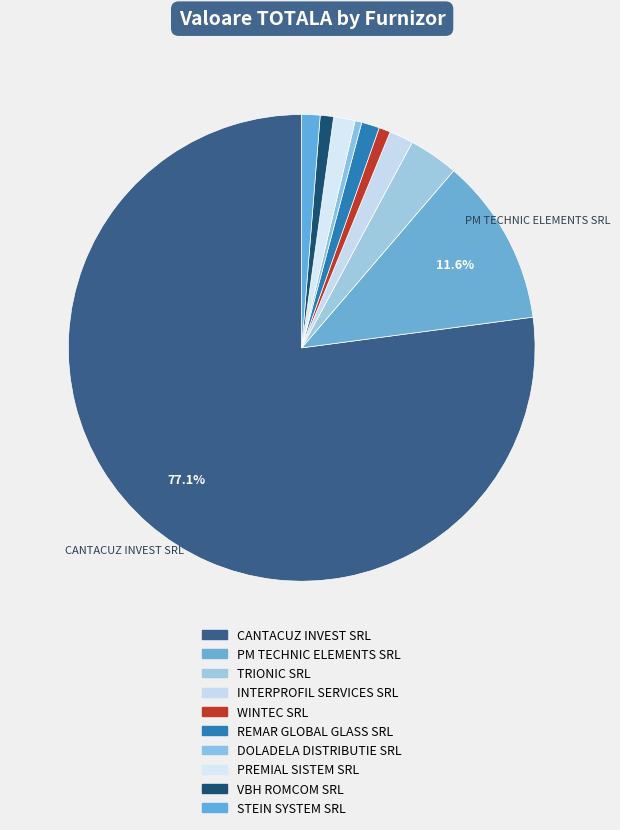

The PREMIAL SISTEM SRL slice represents 1% of the pie. True or false?

True